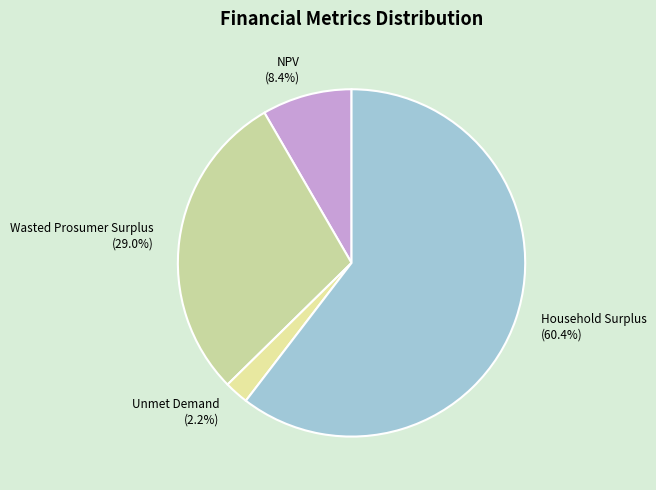

To the nearest percent, what is the difference between the largest and smallest slice percentages?

58%